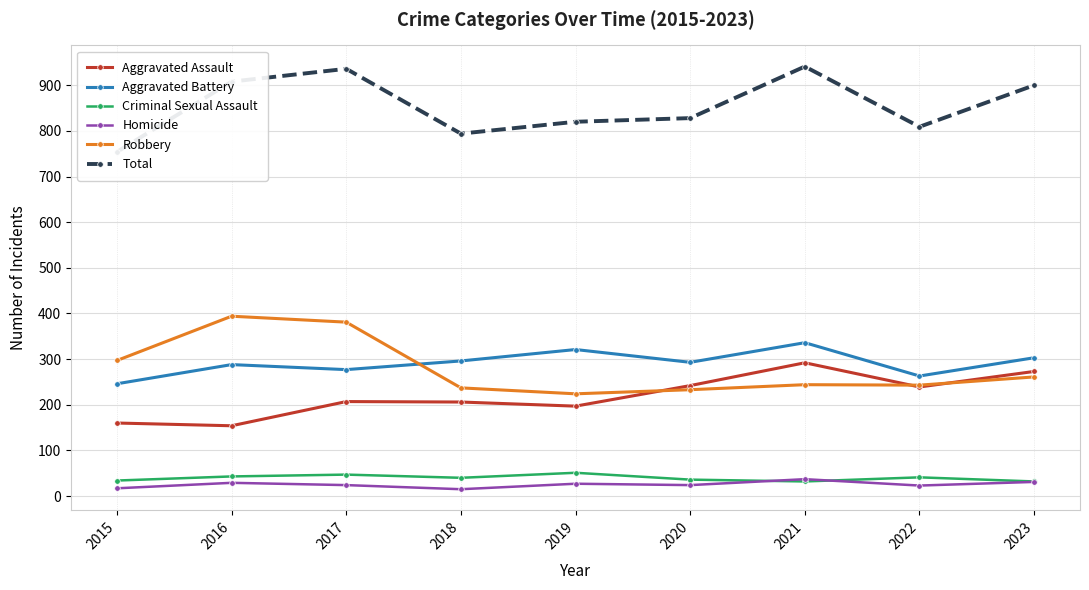

What is the value of the Criminal Sexual Assault point at the 9th from the left?

32